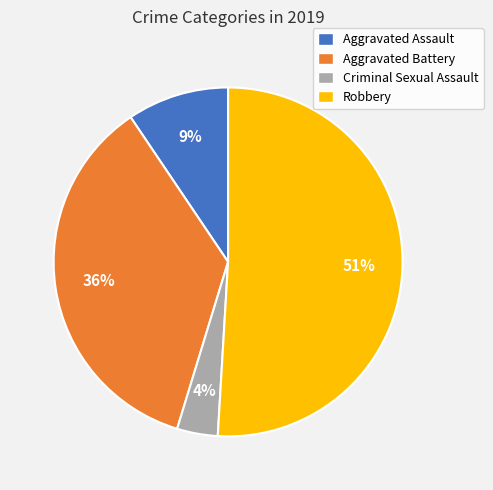

To the nearest percent, what is the average slice percentage?

25%